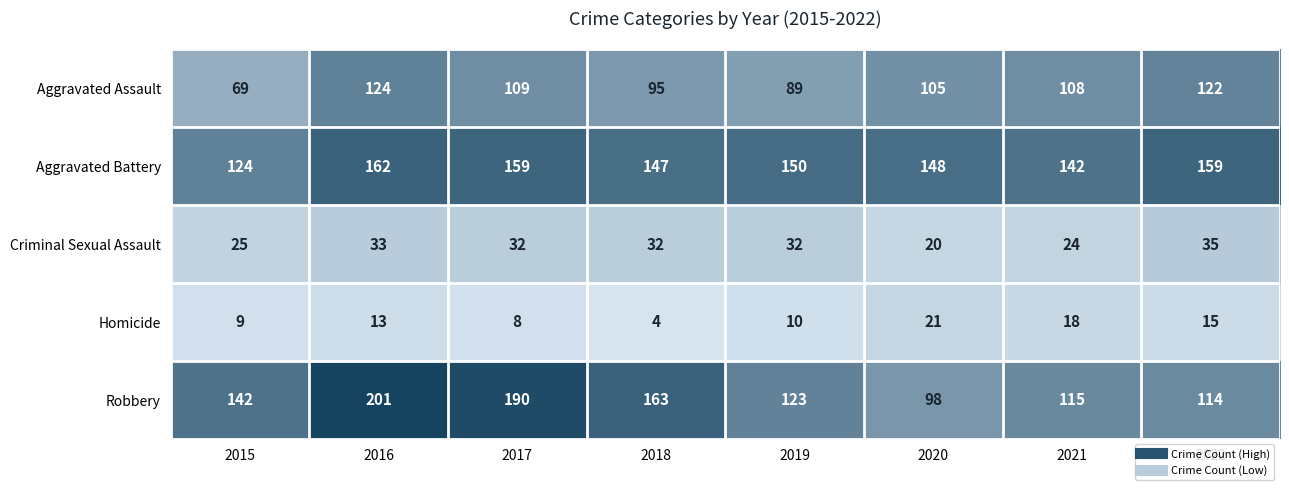

Which series changed the most between 2015 and 2019?

Aggravated Battery